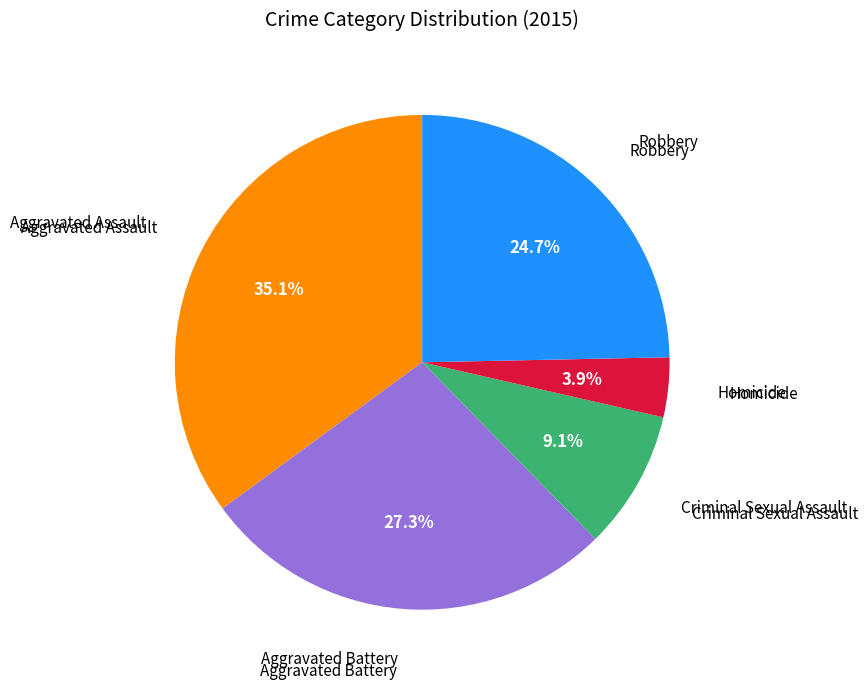

Is there a majority slice in this chart?

No